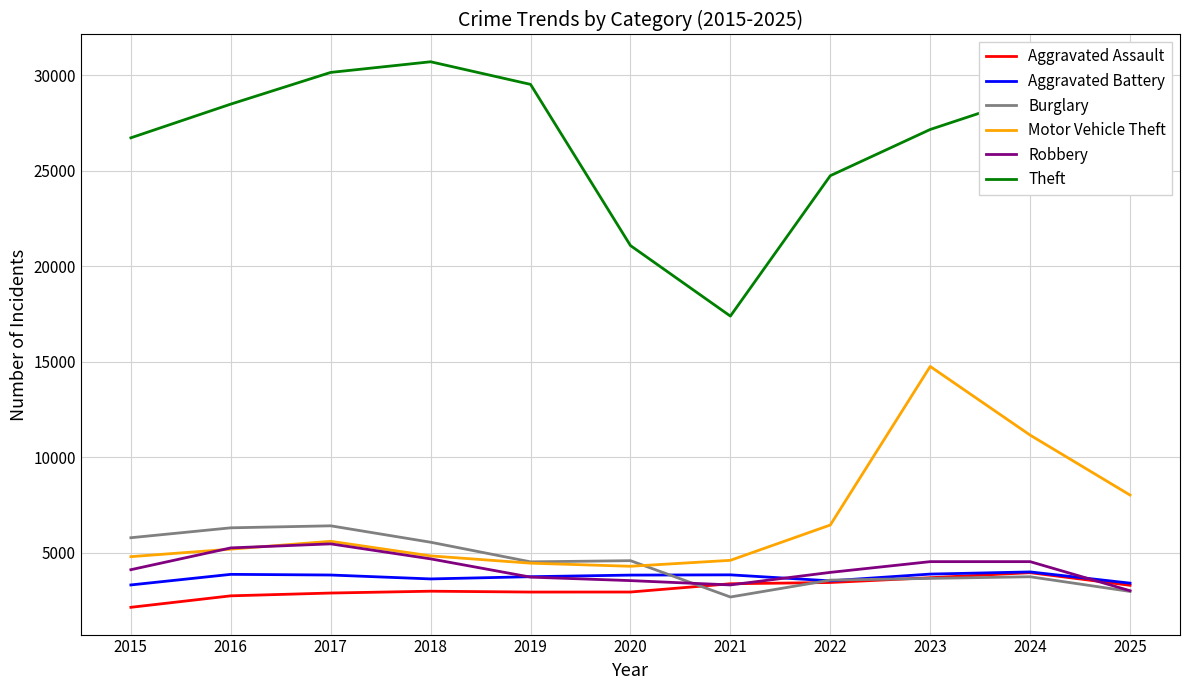

True or false: Aggravated Battery has more than 1 interior local peaks.

True